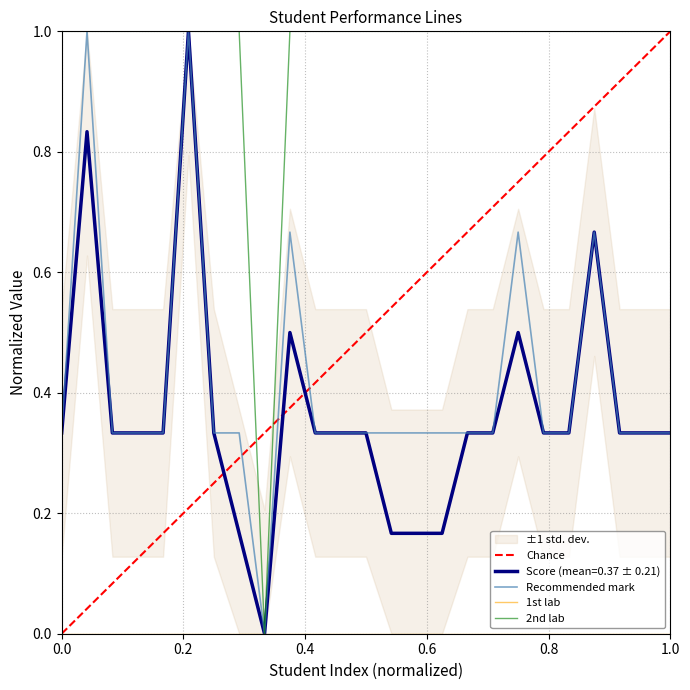

True or false: 2nd lab has more than 0 points higher than both neighbors.

False